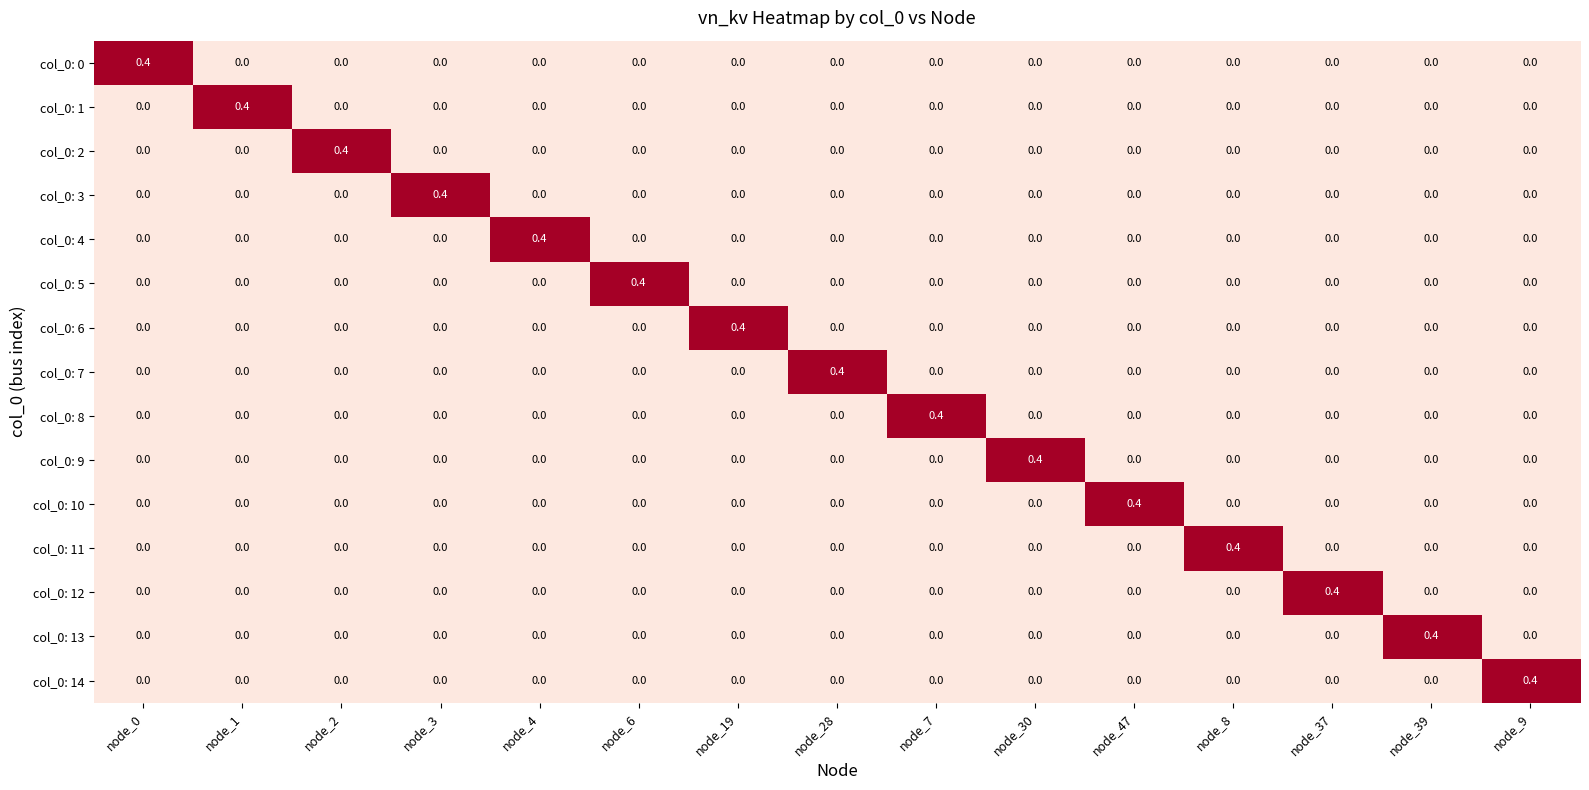

Which has a higher value, node_4 or node_19?

node_4